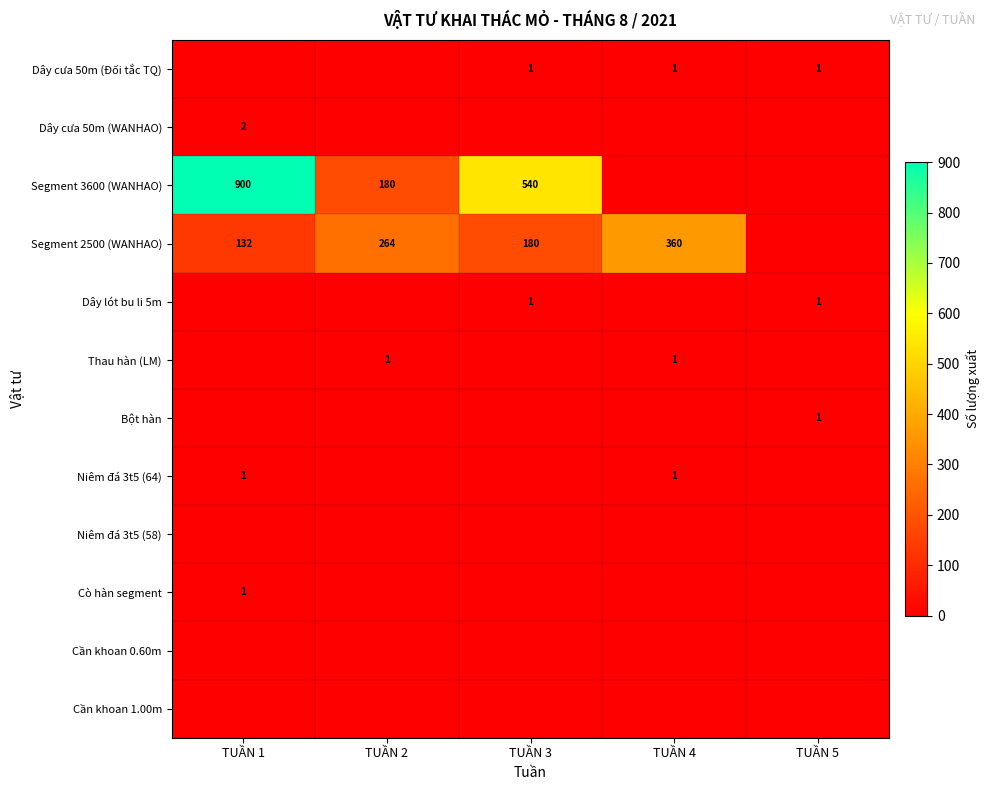

At which category does the chart reach its minimum across all series?

TUẦN 1